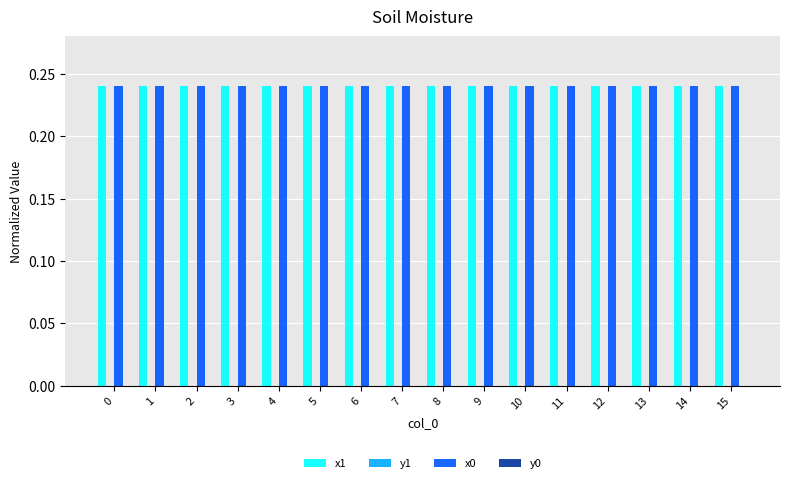

Count the number of categories in the chart.

16